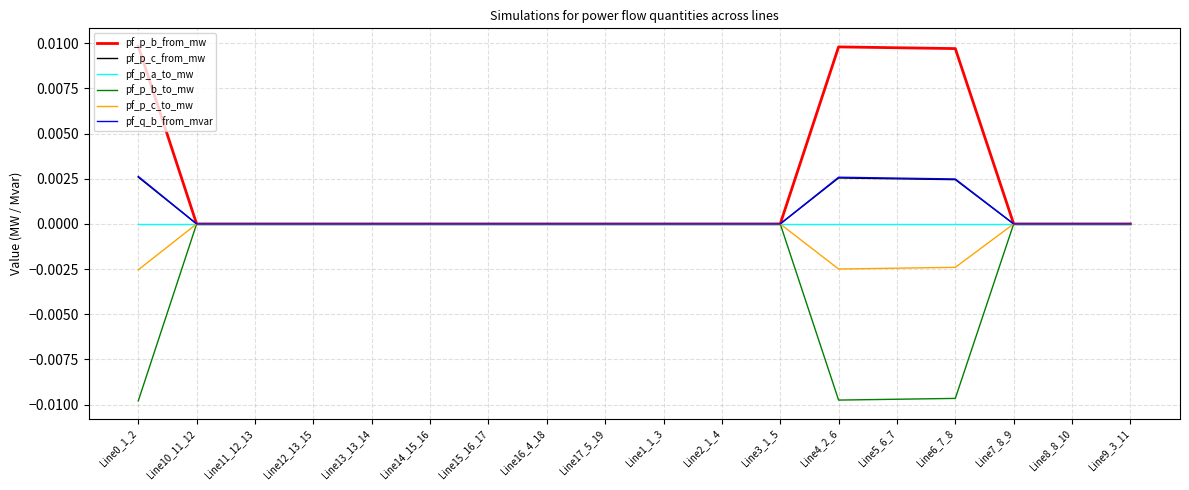

True or false: pf_p_a_to_mw has a value of -0.0 at Line6_7_8.

True